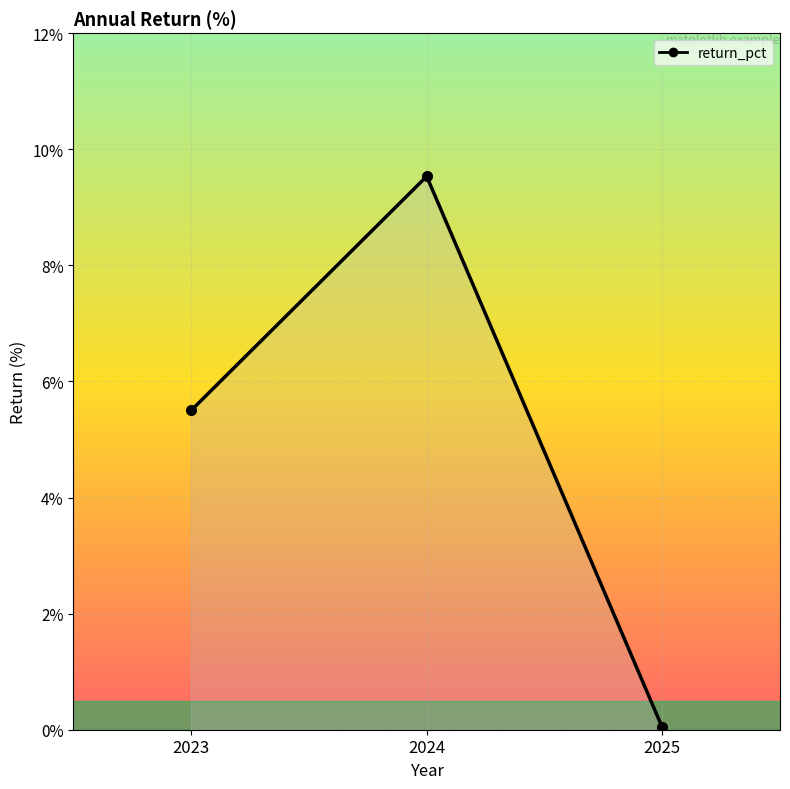

Is it true that the value at 2023 is 8.4?

False